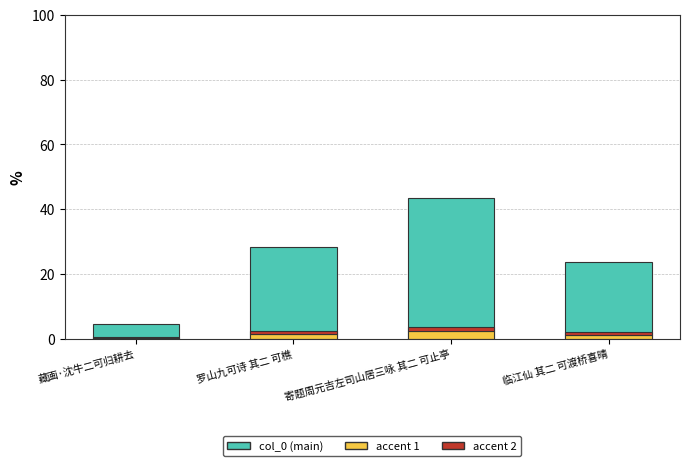

Which has a higher value, 藏画·沈牛二可归耕去 or 临江仙 其二 可渡桥喜晴?

临江仙 其二 可渡桥喜晴